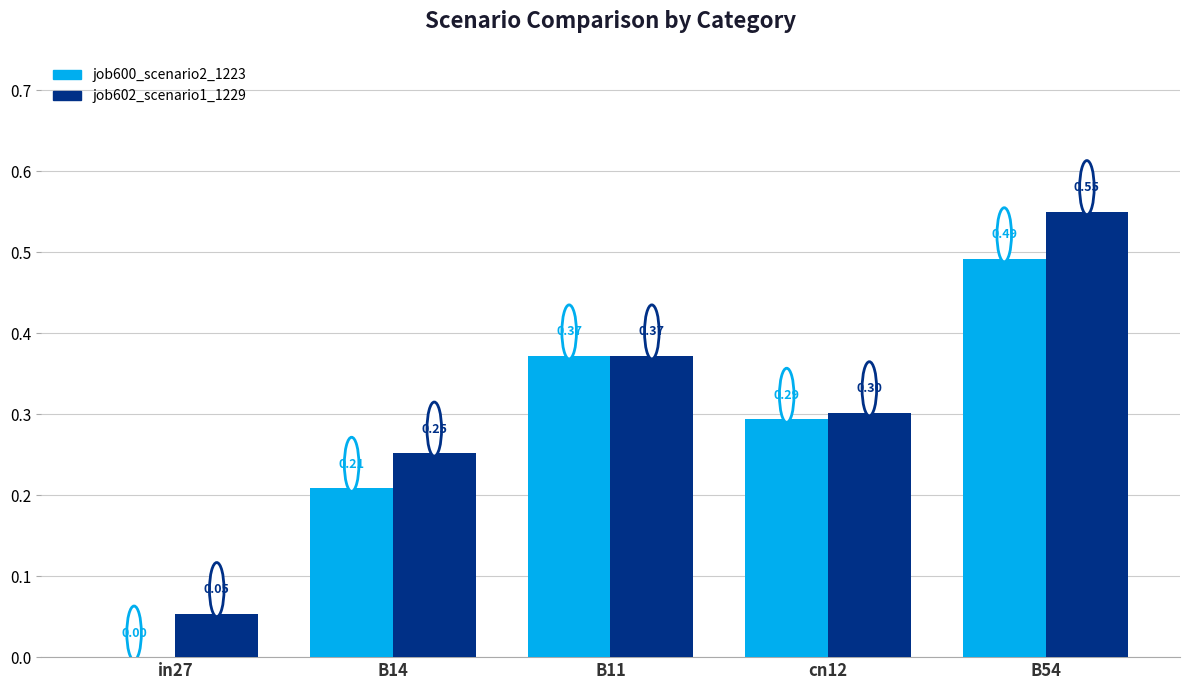

Is the value of job600_scenario2_1223 at B14 greater than the value of job602_scenario1_1229 at B11?

No